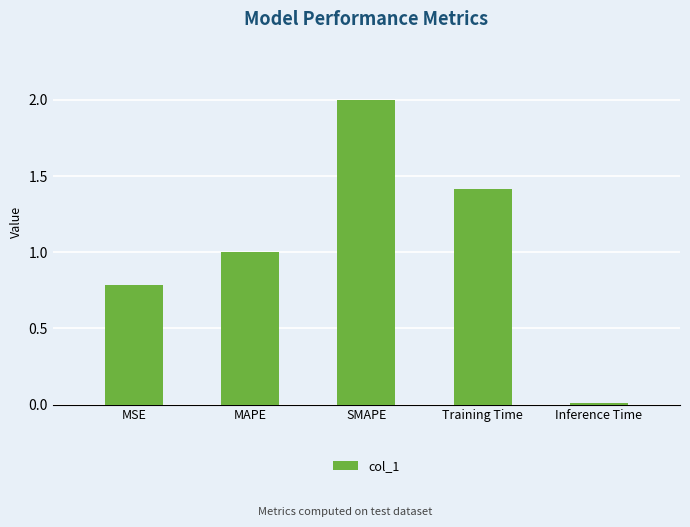

What is the sum of all values?

5.2